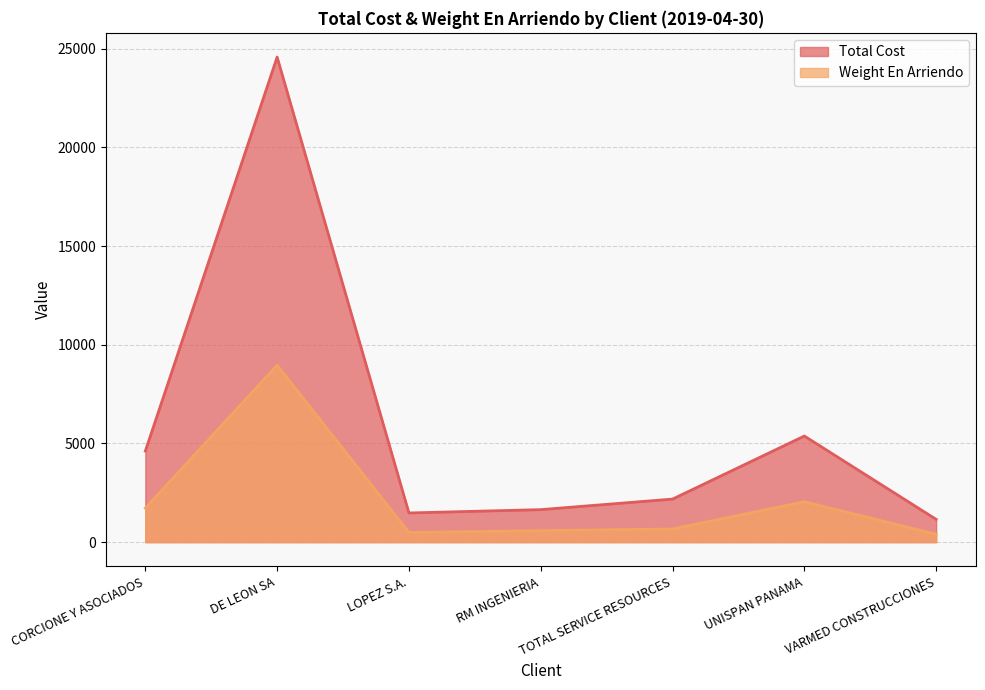

The value of Weight En Arriendo at CORCIONE Y ASOCIADOS is 1721.6. True or false?

True